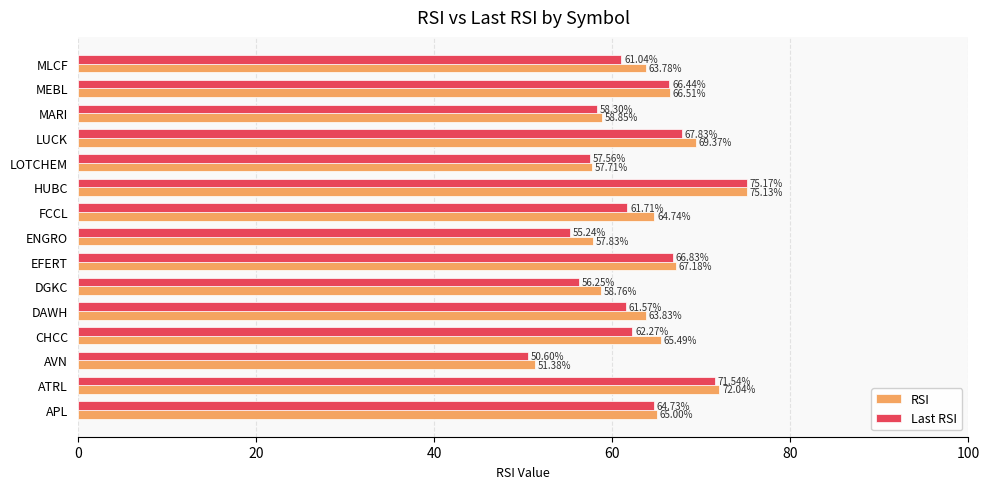

Which series changed the most between EFERT and LOTCHEM?

RSI